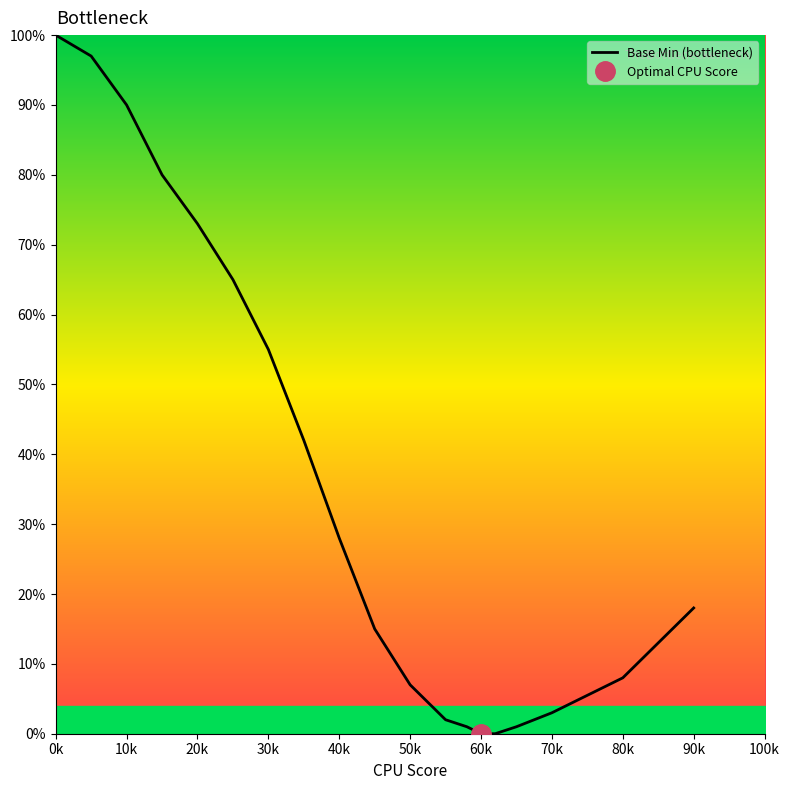

The Base Min (bottleneck) series shows 8 at 80k. True or false?

True